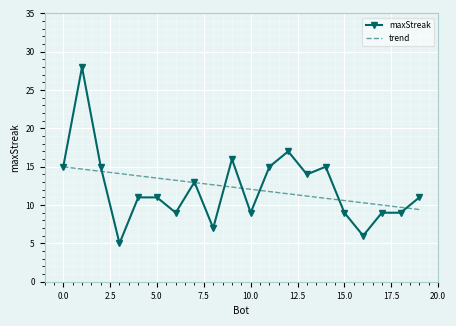

Which series has the largest range (max minus min)?

maxStreak